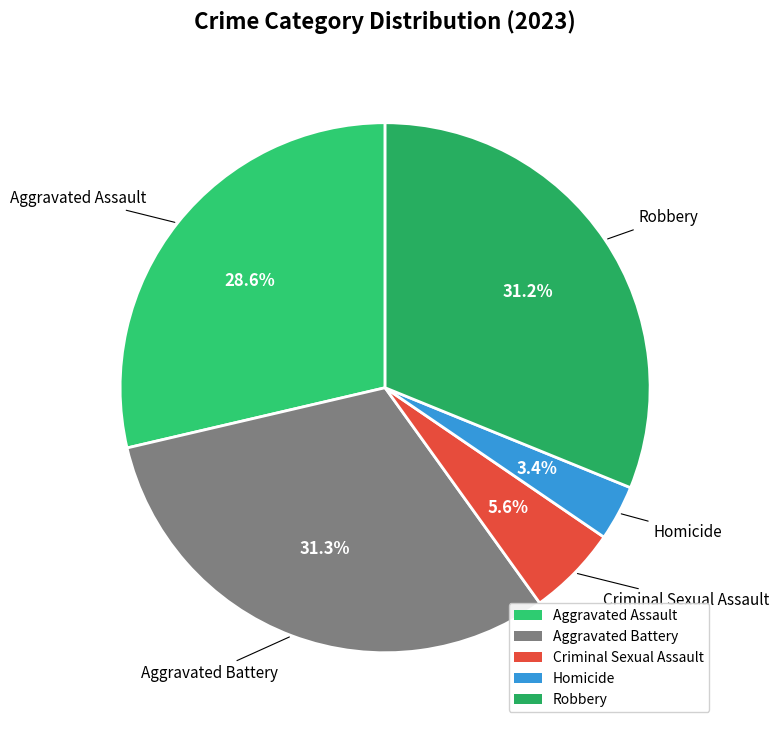

Between Homicide and Criminal Sexual Assault, which is larger?

Criminal Sexual Assault